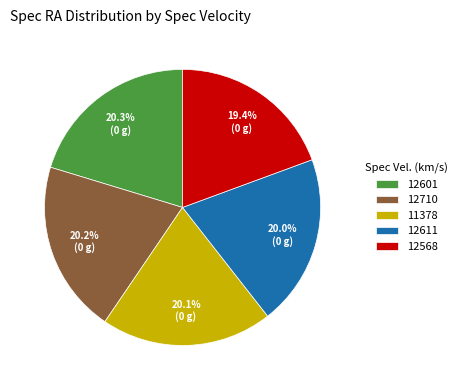

True or false: 12710 accounts for 20% of the total.

True